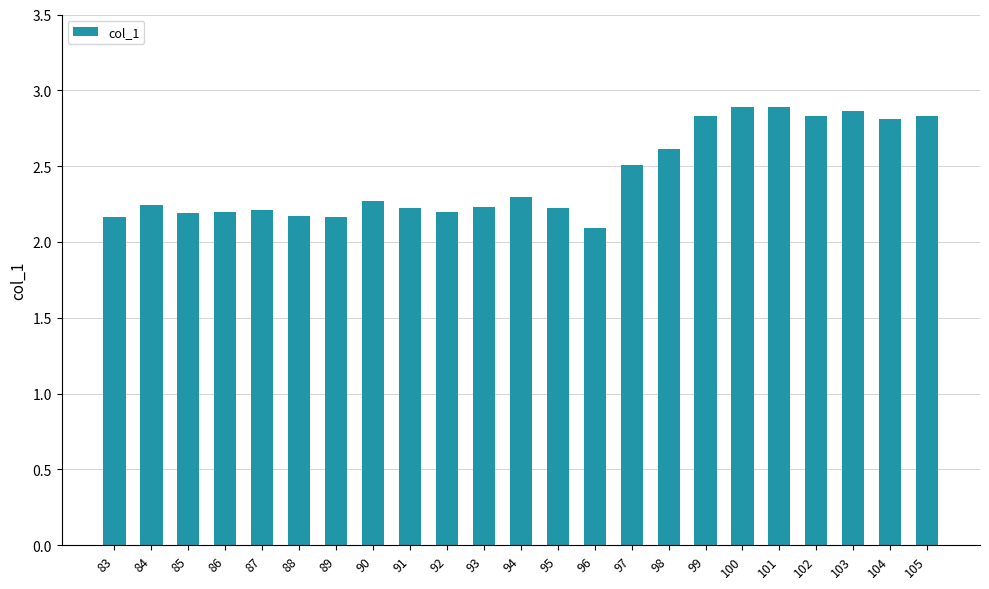

Where is the data nearest to the value 2?

96